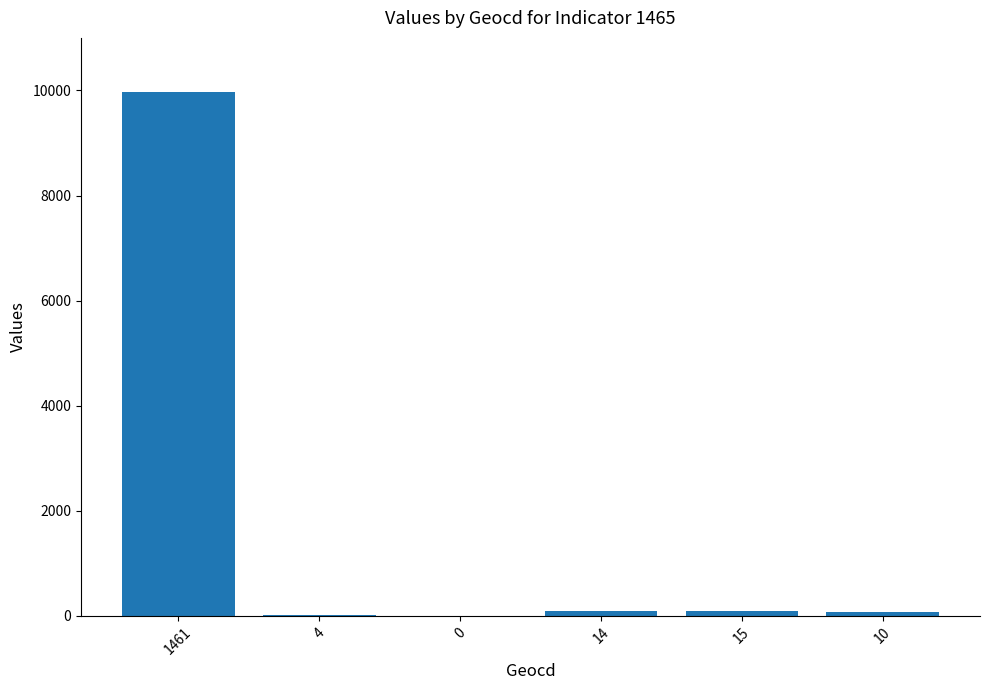

True or false: the data shows 102 at 15.

True